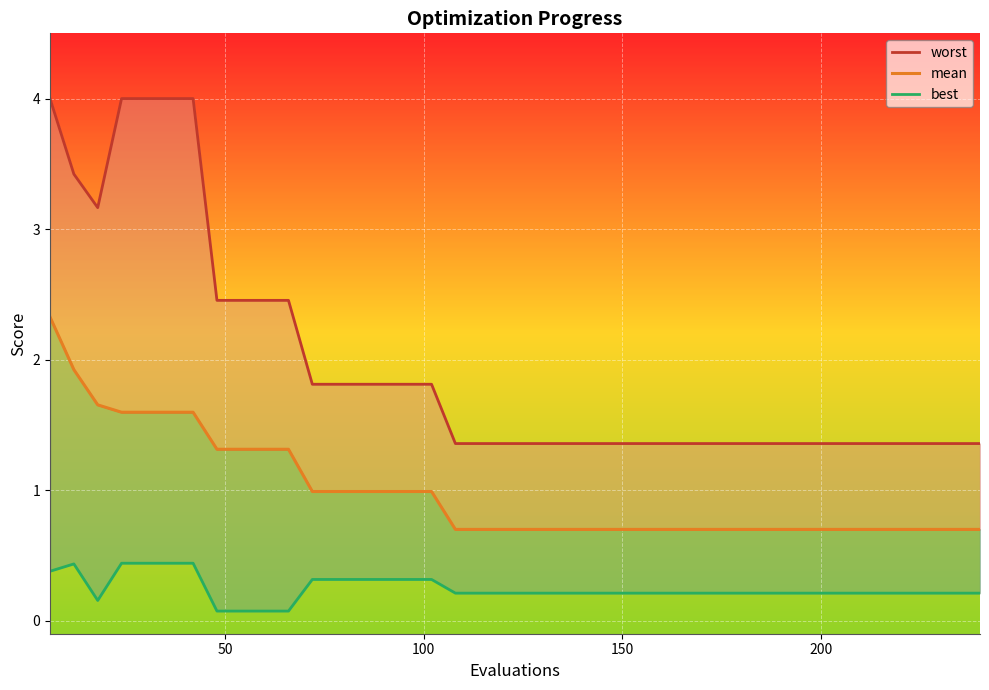

The value of best at 6 is 0.2. True or false?

False